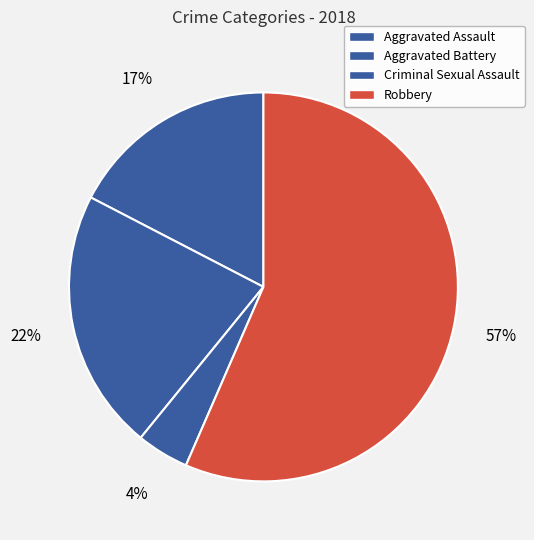

Between Robbery and Criminal Sexual Assault, which is larger?

Robbery